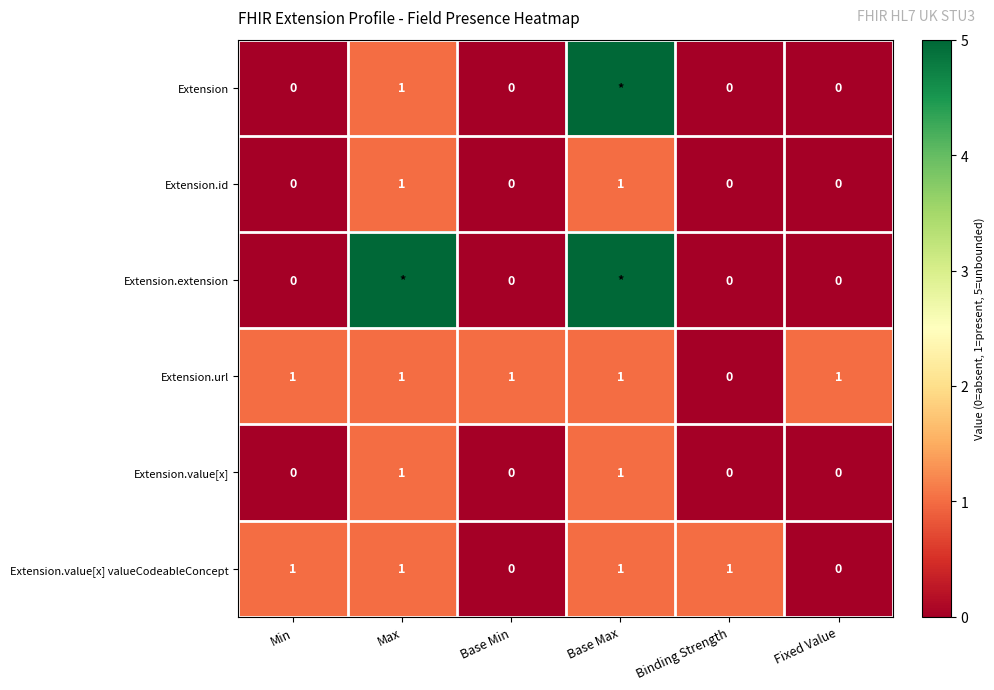

True or false: Extension.value[x] valueCodeableConcept has a value of 1 at Min.

True